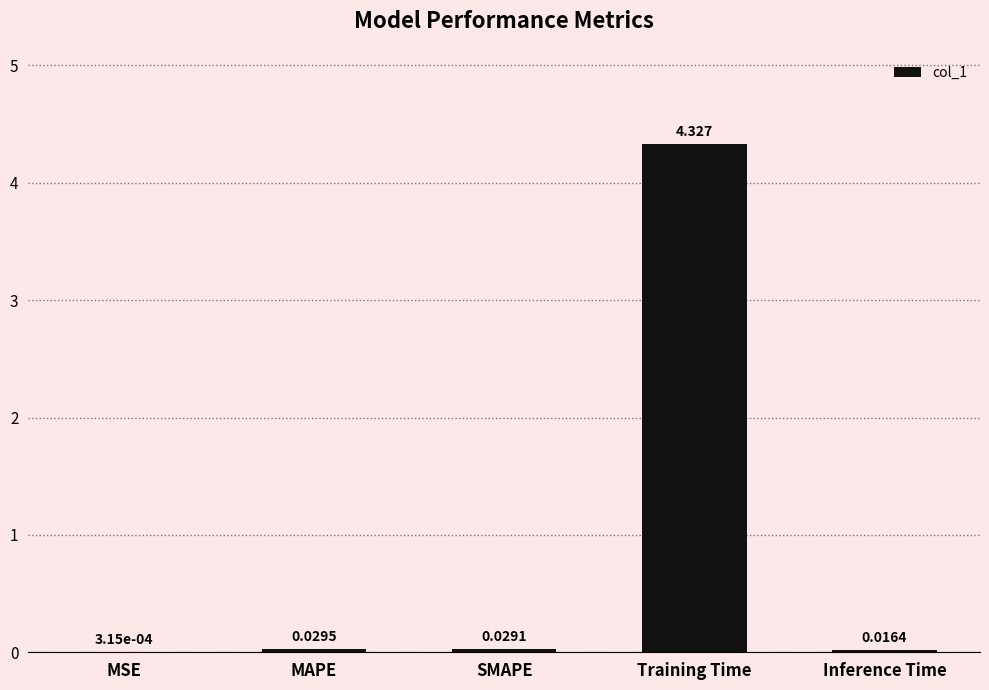

Which category has the highest value across all series?

Training Time